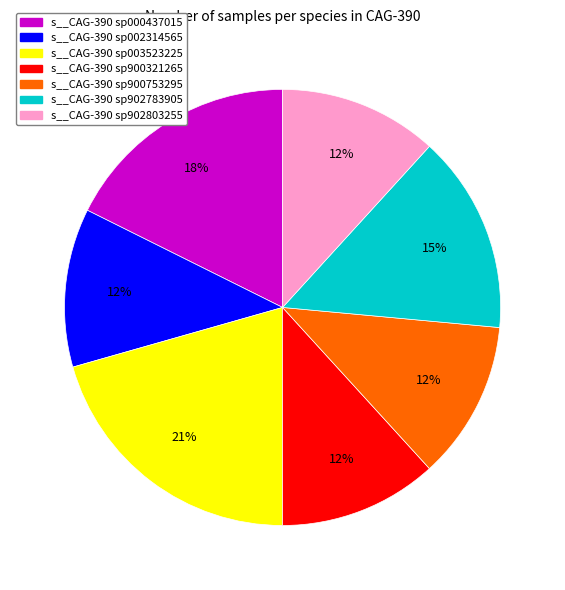

True or false: s__CAG-390 sp900753295 accounts for 1% of the total.

False